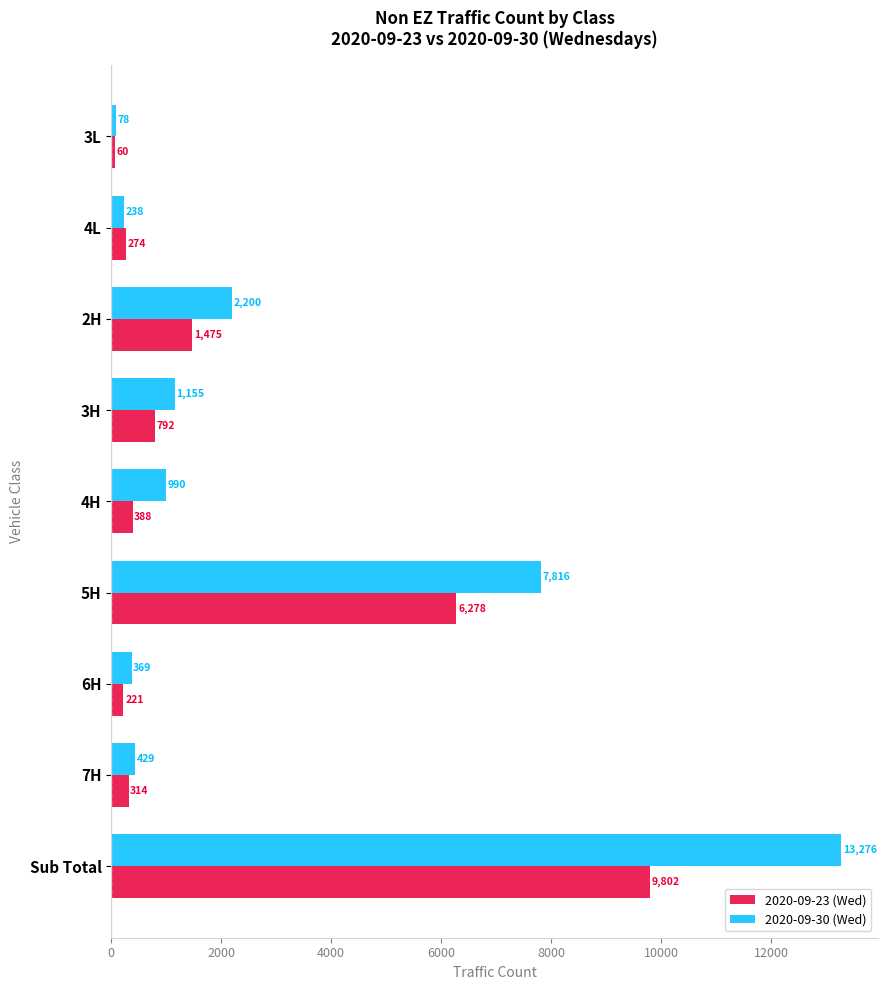

What is the difference between the maximum and second lowest values in the 2020-09-30 (Wed) series?

13037.0